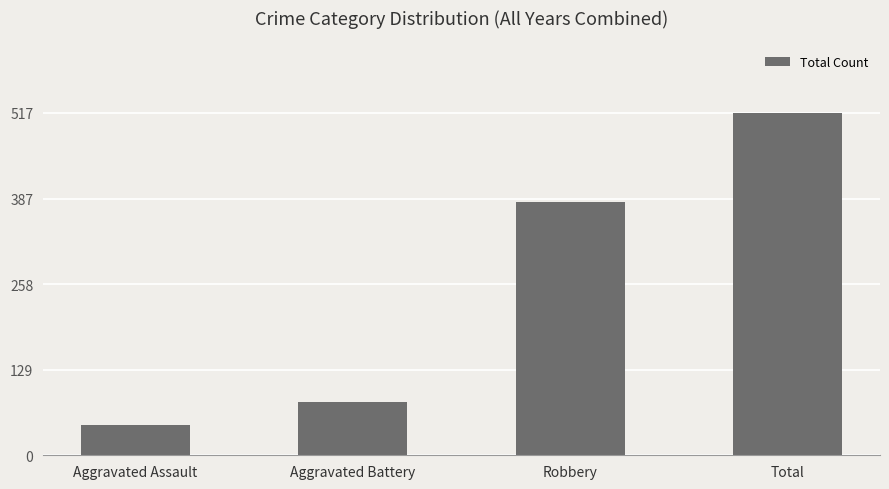

What is the difference between the maximum and second lowest values?

437